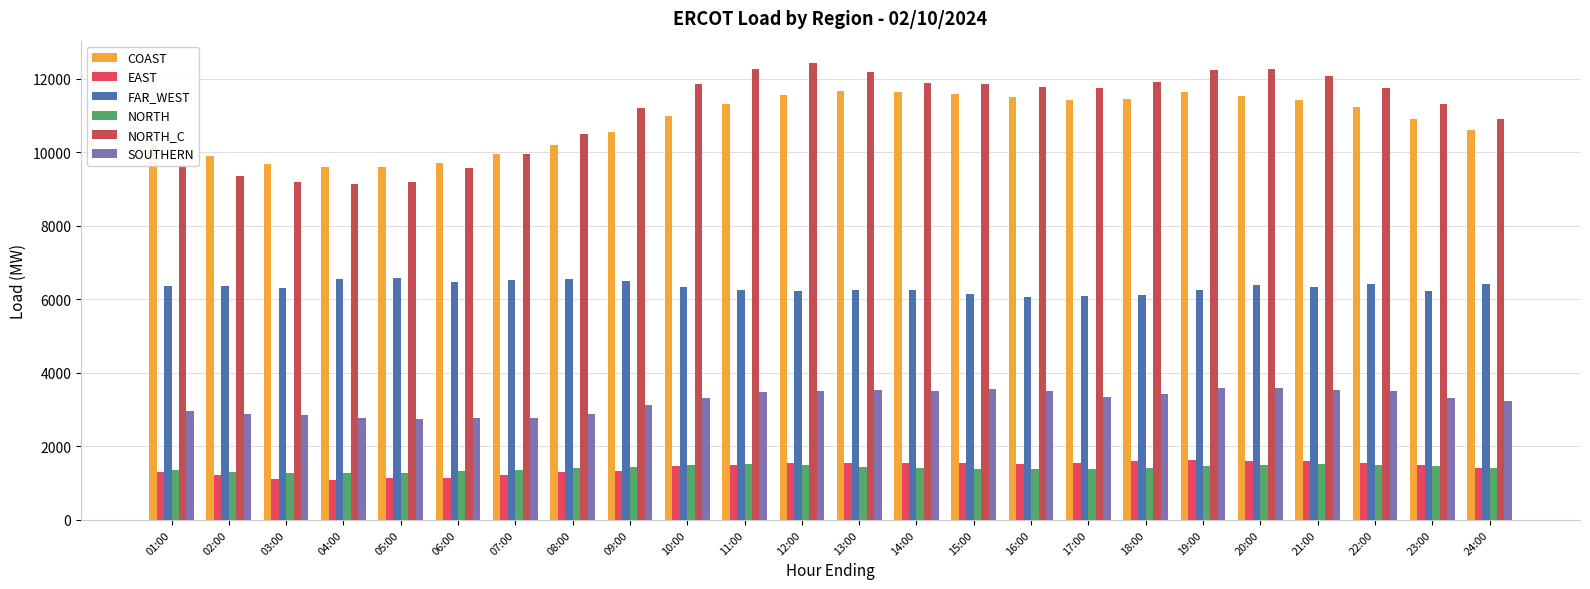

What is the difference between the maximum and second lowest values in the NORTH series?

259.4